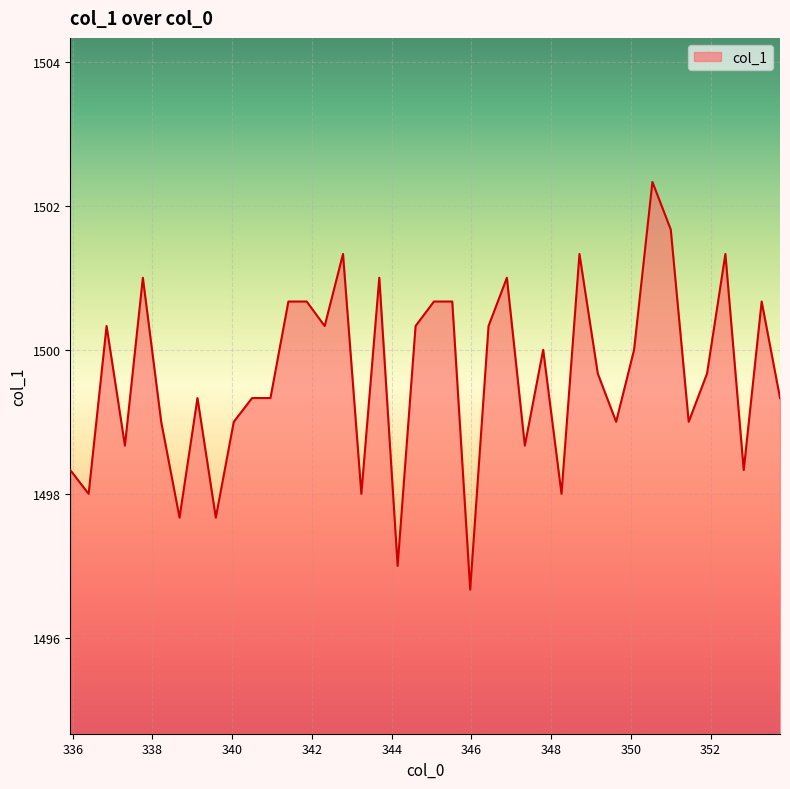

What is the greatest value displayed?

1502.3